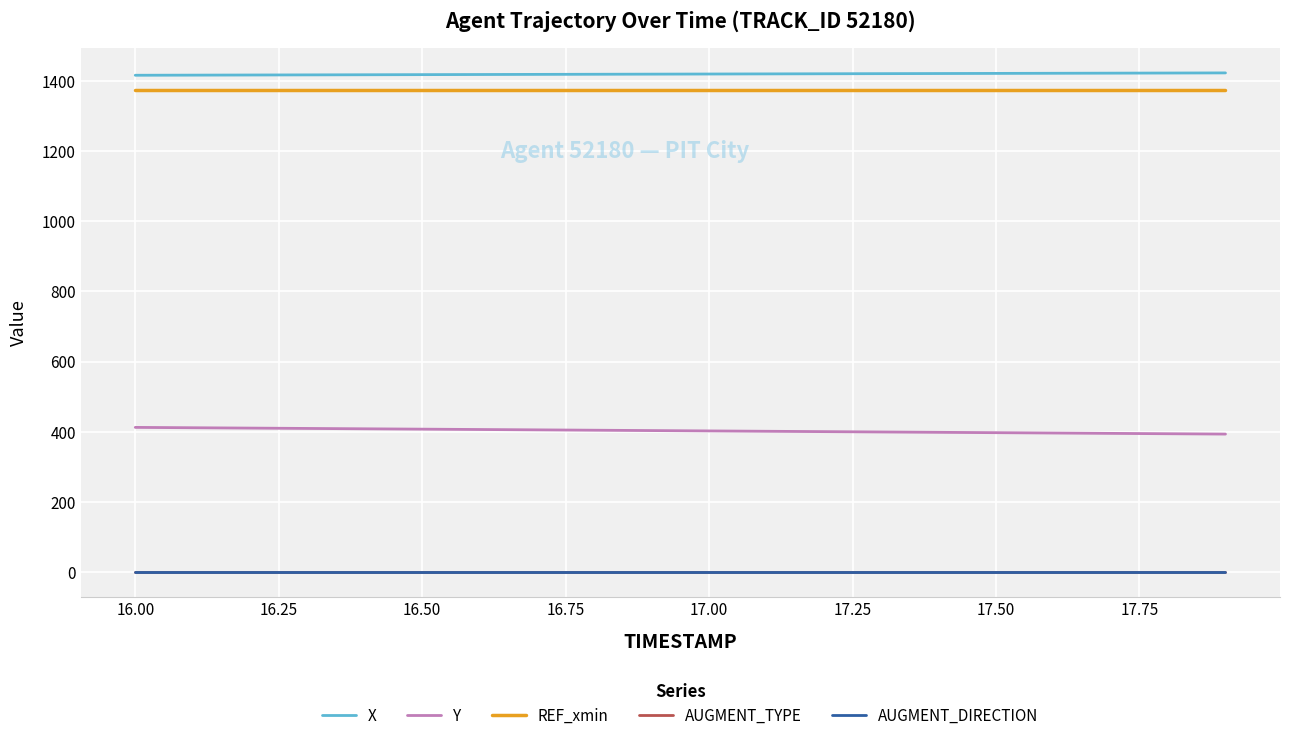

What is the maximum value for REF_xmin?

1374.5